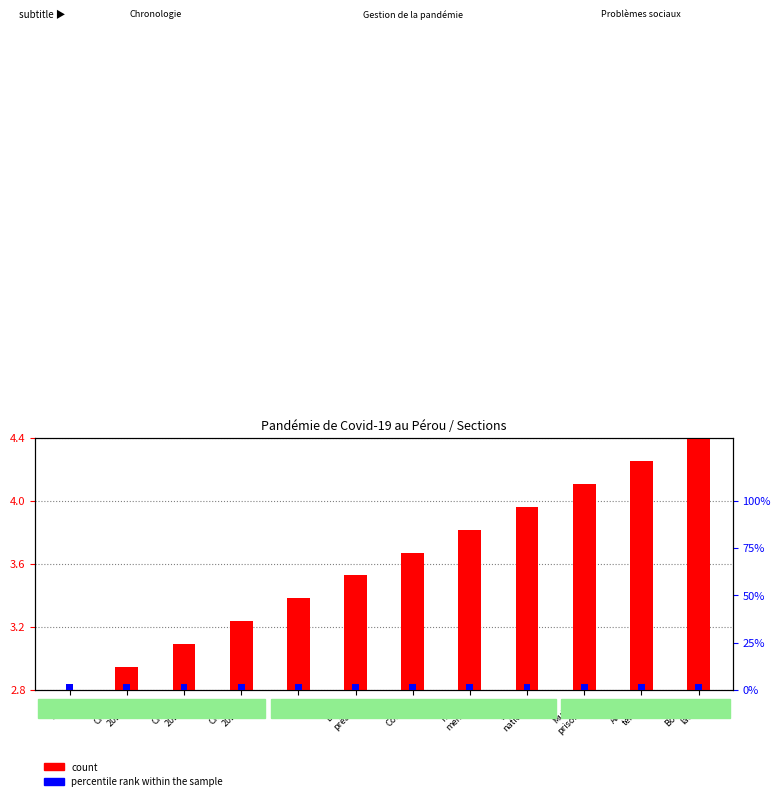

Rank the series by their maximum value, from highest to lowest.

count, percentile rank within the sample